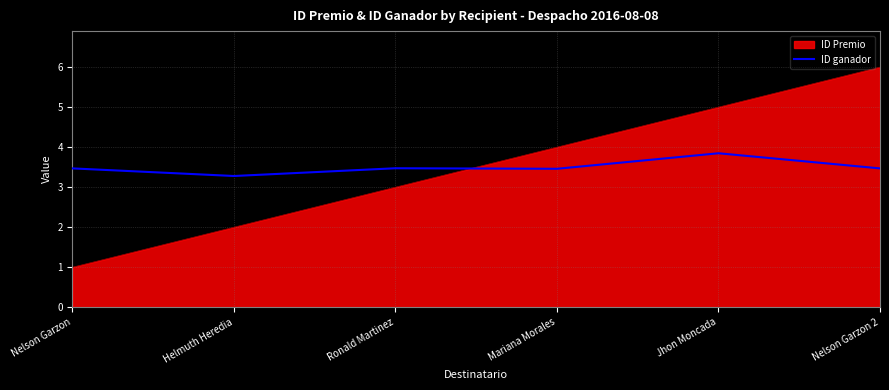

How many interior local peaks (higher than both neighbors) does the data have?

2